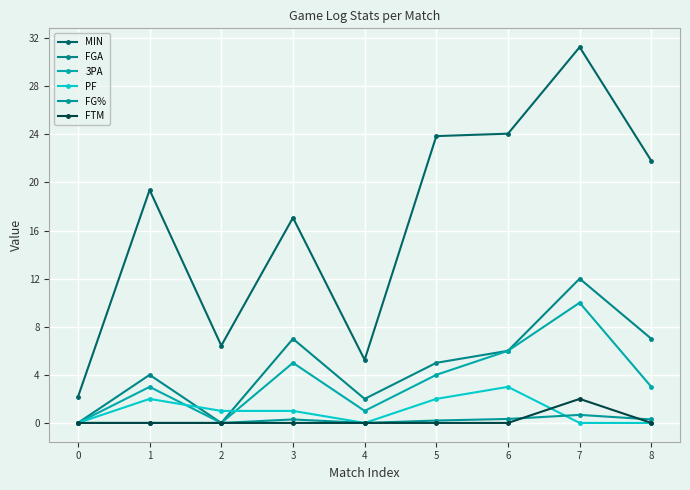

Reading left to right, what are all the values shown in this chart?

MIN: 2.2	19.4	6.4	17.1	5.2	23.9	24.1	31.3	21.8
FGA: 0.0	4.0	0.0	7.0	2.0	5.0	6.0	12.0	7.0
3PA: 0.0	3.0	0.0	5.0	1.0	4.0	6.0	10.0	3.0
PF: 0.0	2.0	1.0	1.0	0.0	2.0	3.0	0.0	0.0
FG%: 0.0	0.0	0.0	0.3	0.0	0.2	0.3	0.7	0.3
FTM: 0.0	0.0	0.0	0.0	0.0	0.0	0.0	2.0	0.0